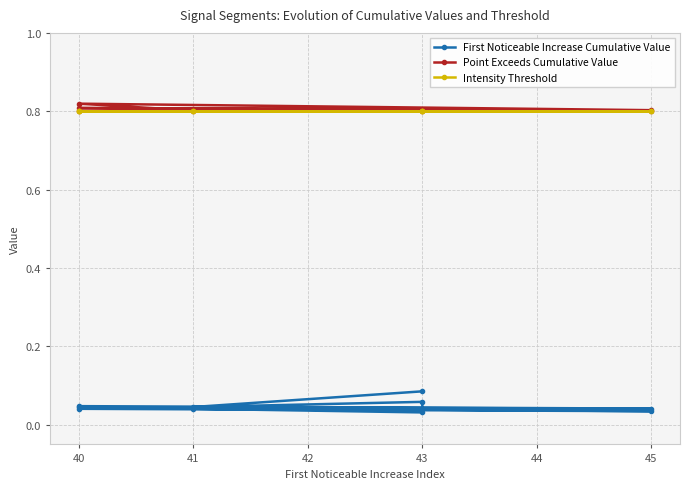

What are all the series names shown in the legend?

First Noticeable Increase Cumulative Value, Point Exceeds Cumulative Value, Intensity Threshold